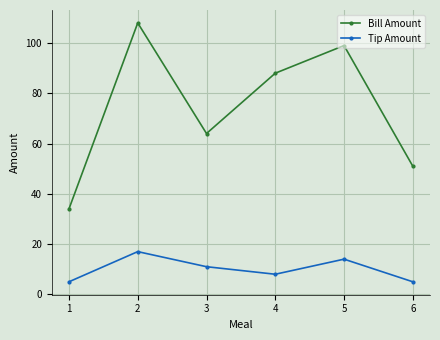

At which category does Tip Amount reach its first local valley?

4